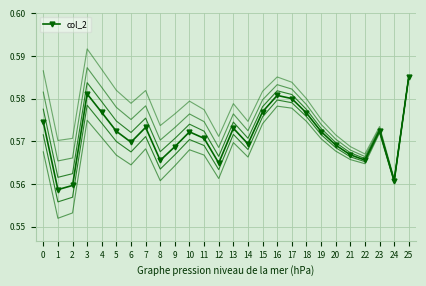

Reading left to right, extract all data points from this chart.

0.6	0.6	0.6	0.6	0.6	0.6	0.6	0.6	0.6	0.6	0.6	0.6	0.6	0.6	0.6	0.6	0.6	0.6	0.6	0.6	0.6	0.6	0.6	0.6	0.6	0.6